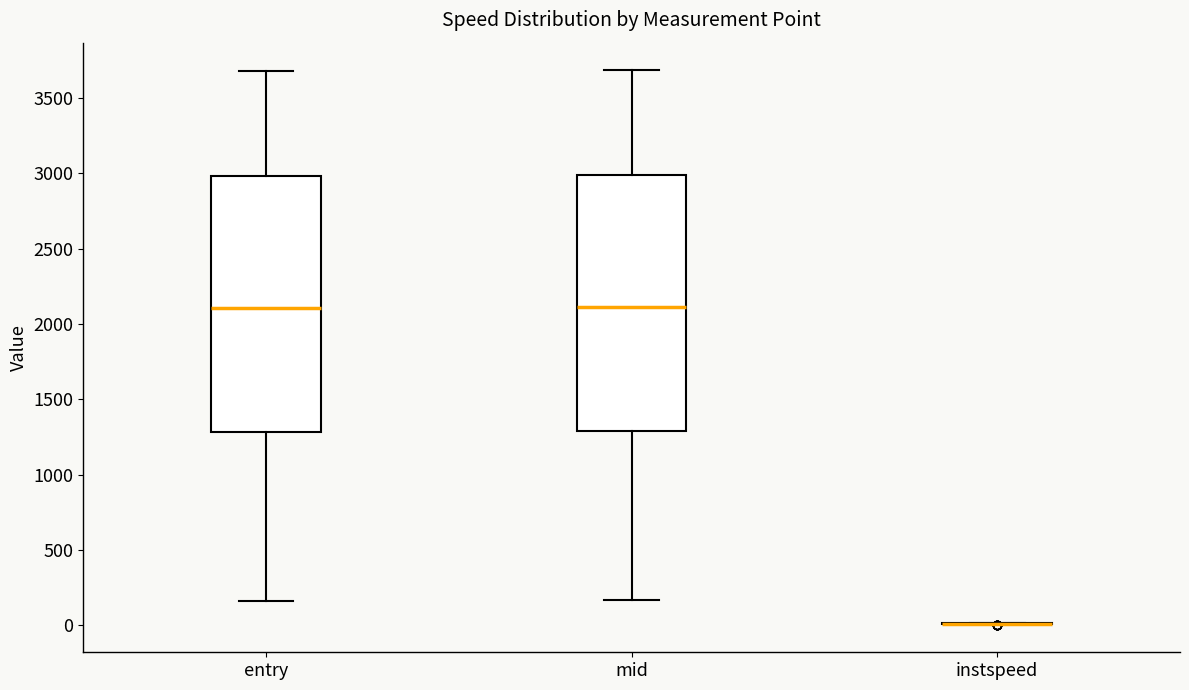

Where is the lower edge of the box for entry on the y-axis? The values are not printed on the chart, so give them approximately, as read against the axis.

1300